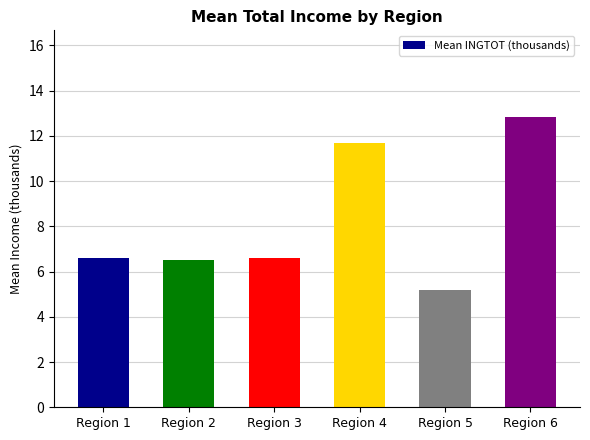

Which category has the highest value across all series?

Region 6